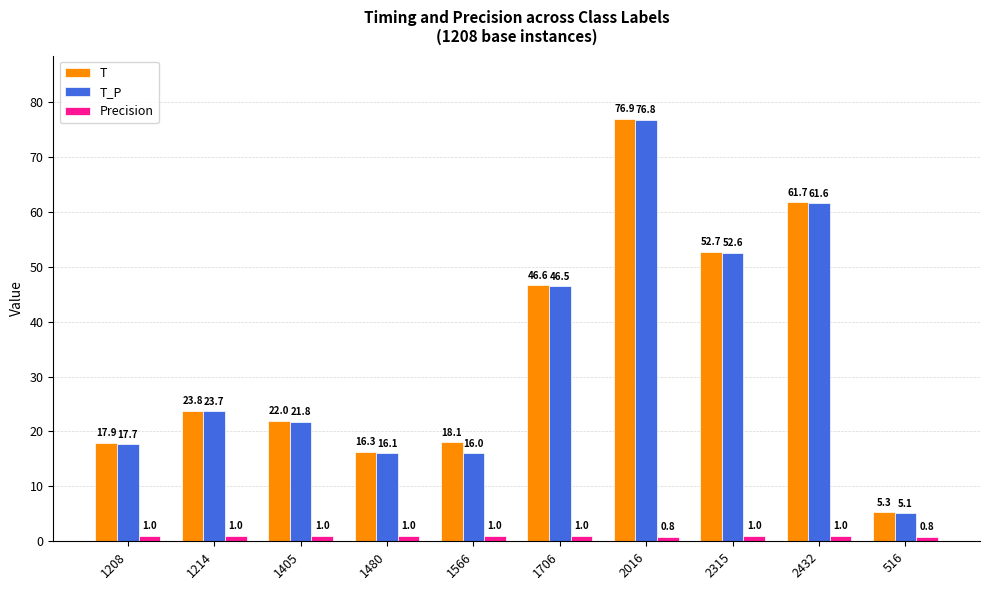

Count the Precision values in the range 1 to 2.

8